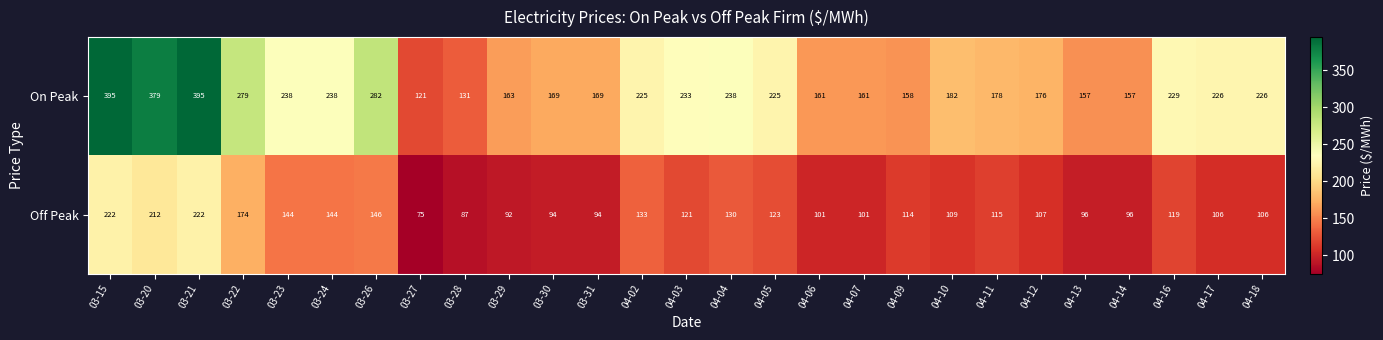

Is it true that Off Peak equals 150 at 03-31?

False